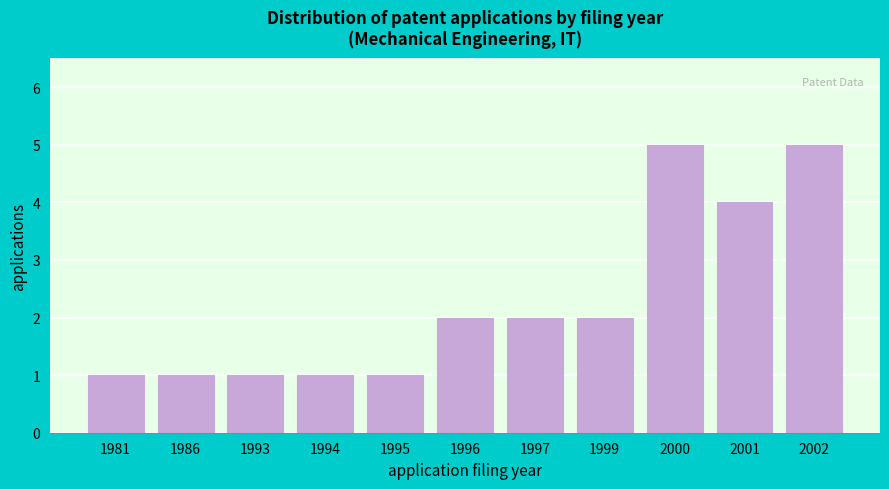

Reading left to right, transcribe all the data shown in this chart.

1	1	1	1	1	2	2	2	5	4	5